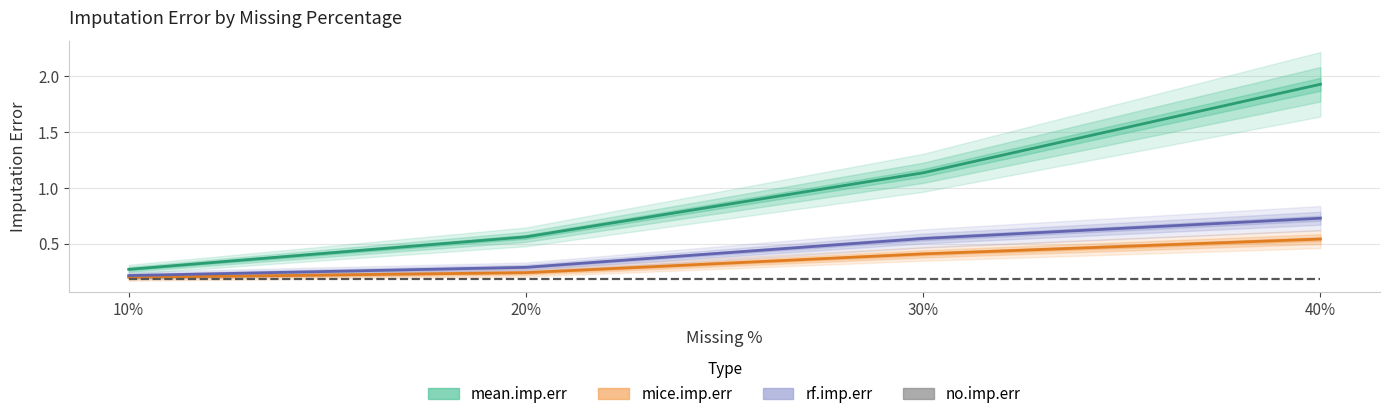

How many lines are shown in the chart?

4